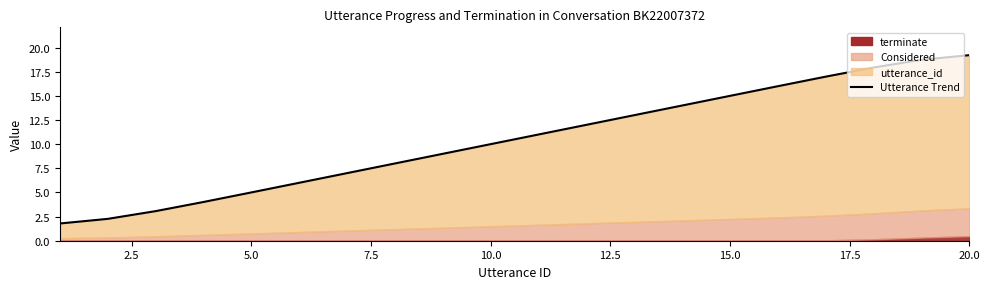

What is the average value?

10.5